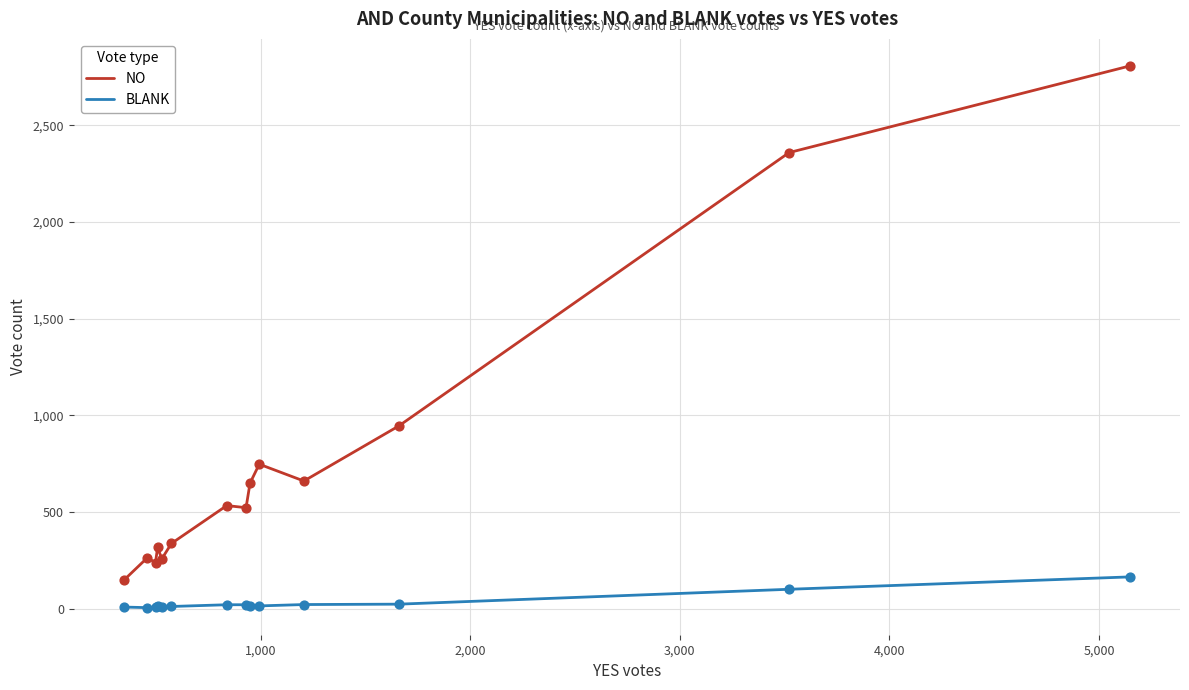

What are all the series names shown in the legend?

NO, BLANK